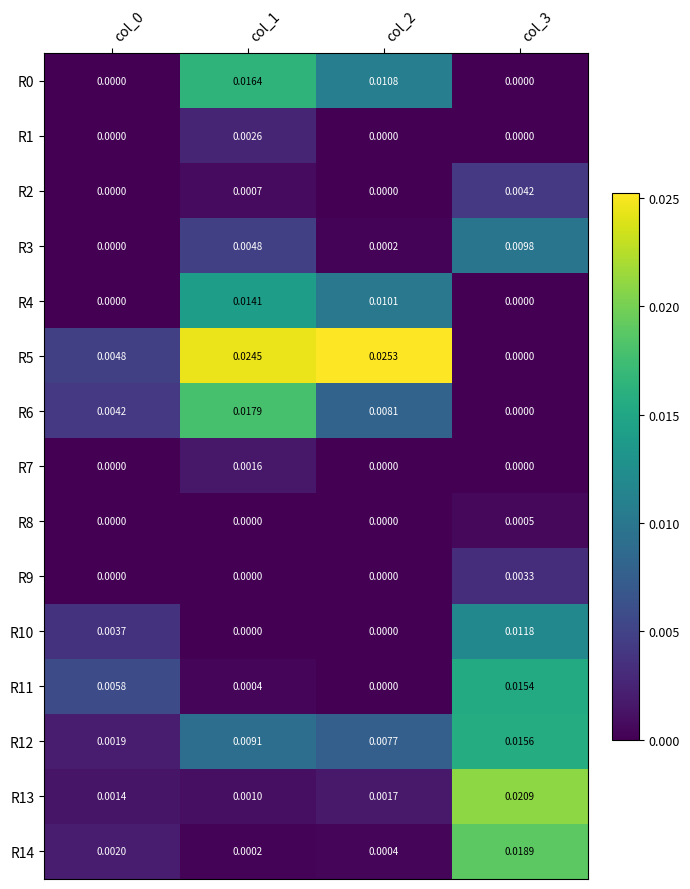

How many series are shown in this chart?

15